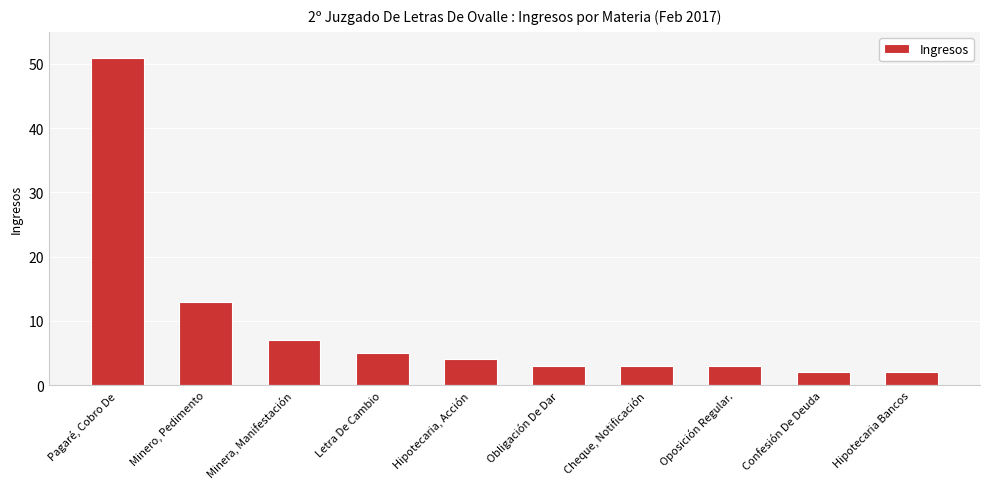

How many data points are less than 4?

5